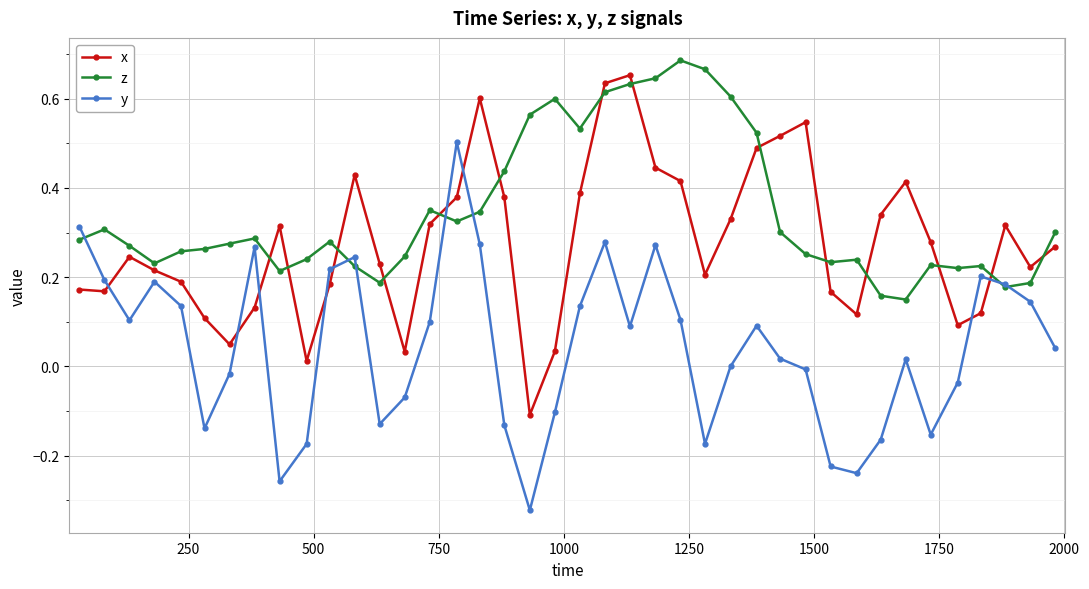

List the series in order of their overall mean, highest first.

z, x, y